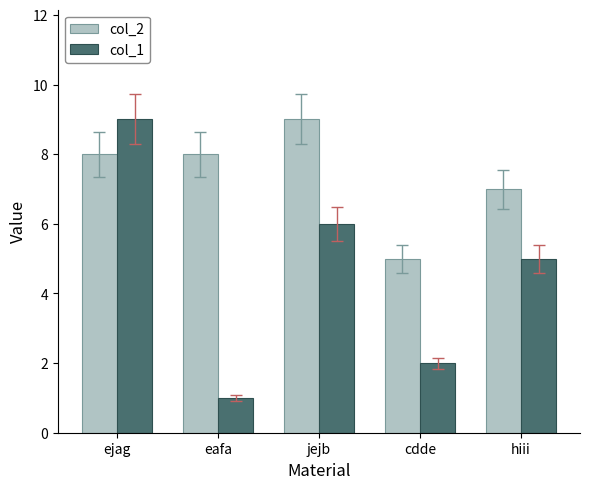

Is the value of col_1 at eafa greater than the value of col_2 at cdde?

No